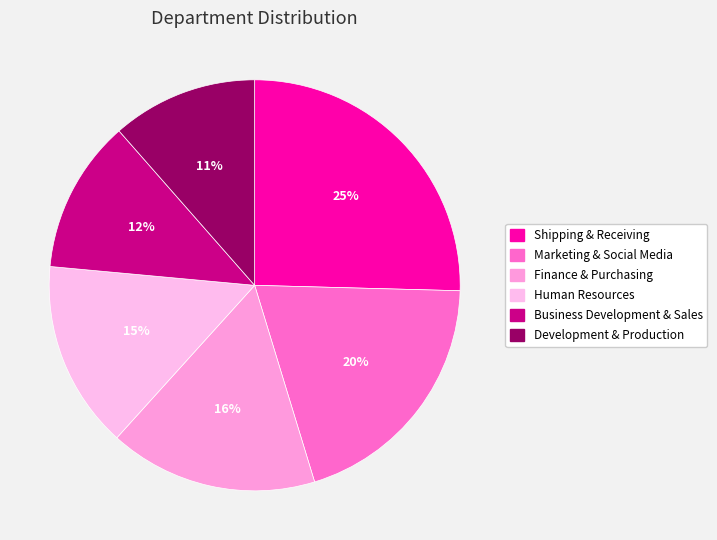

The Marketing & Social Media slice represents 20% of the pie. True or false?

True